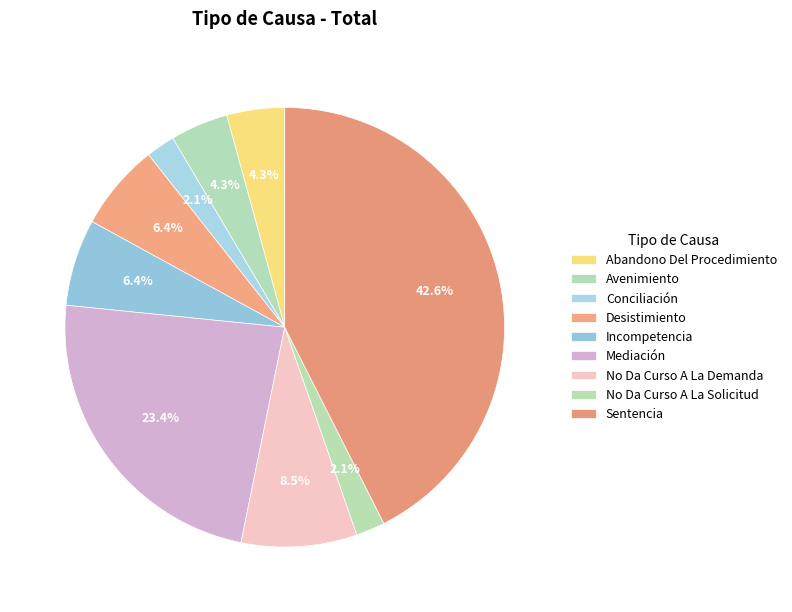

The Incompetencia slice represents 6% of the pie. True or false?

True